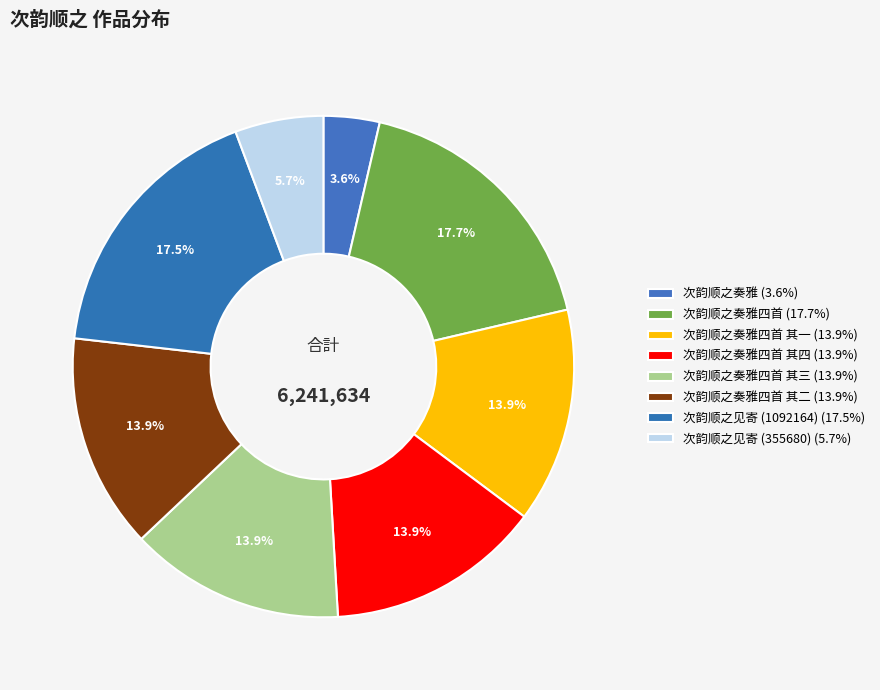

Count the number of slices in the pie.

8